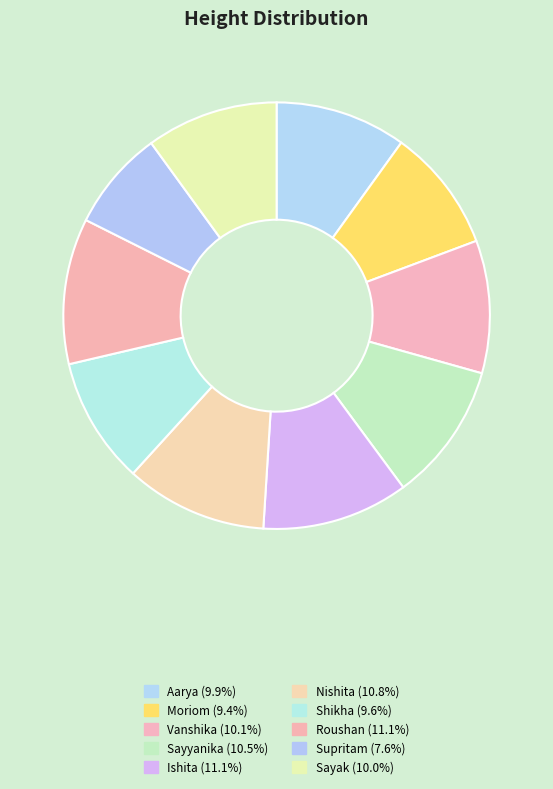

Is Sayyanika the majority of the pie?

No